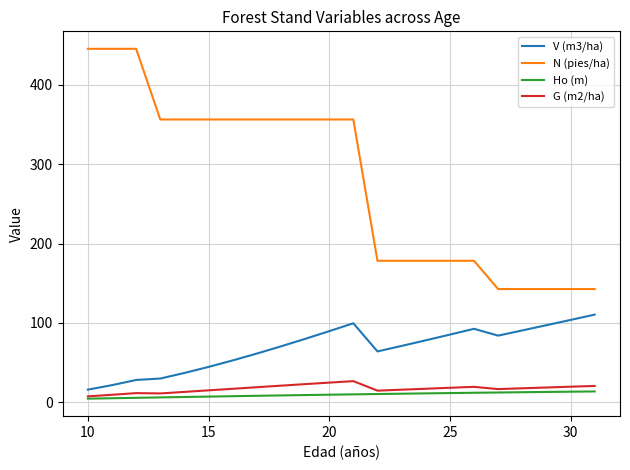

True or false: V (m3/ha) and N (pies/ha) intersect in this chart.

False